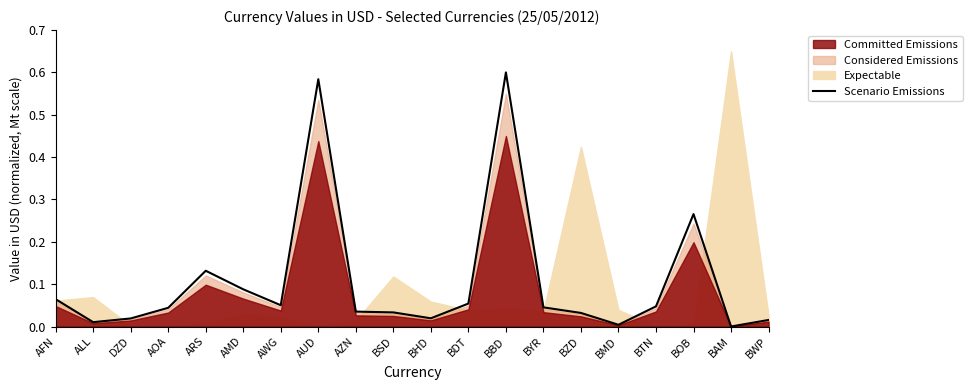

Which has a higher value, BOB or AWG?

BOB